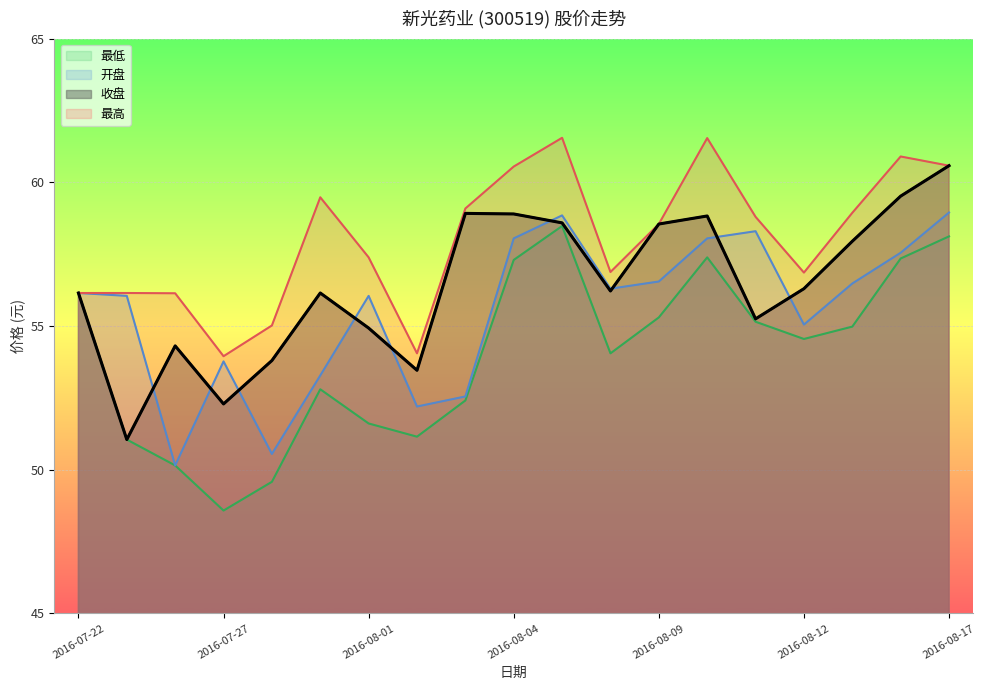

What is the difference between the 最高 values at 2016-07-28 and 2016-08-17?

5.6